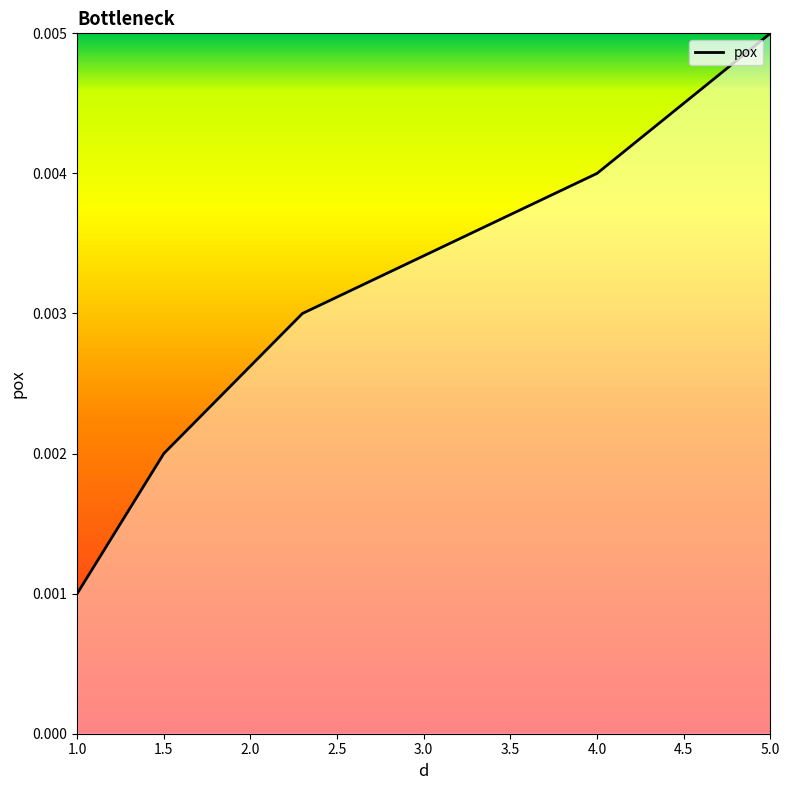

True or false: there are more than 2 points higher than both neighbors.

False